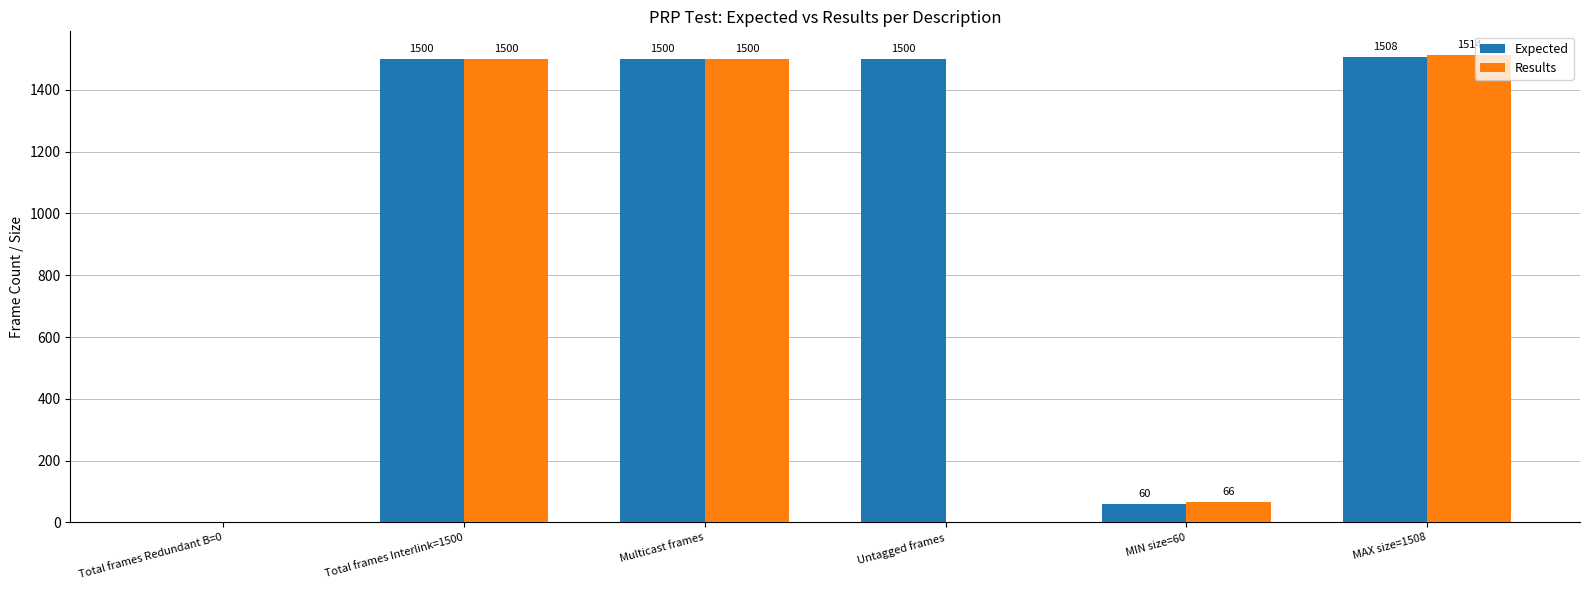

What is the sum of the Results values at MAX size=1508 and Multicast frames?

3014